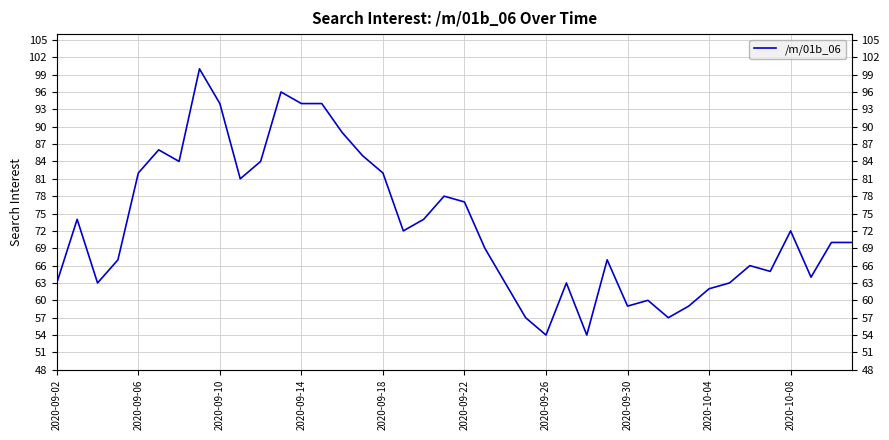

What is the maximum value shown in the chart?

100